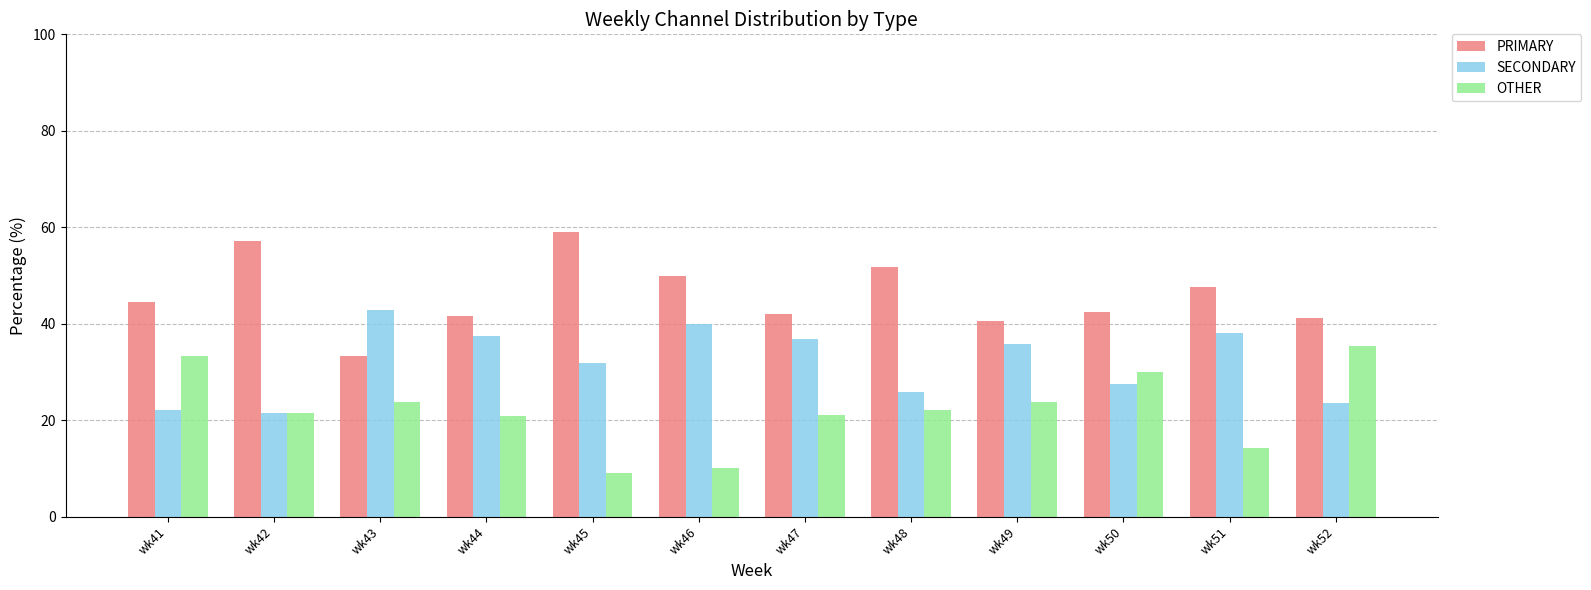

Where does the SECONDARY series first go above 35?

wk43